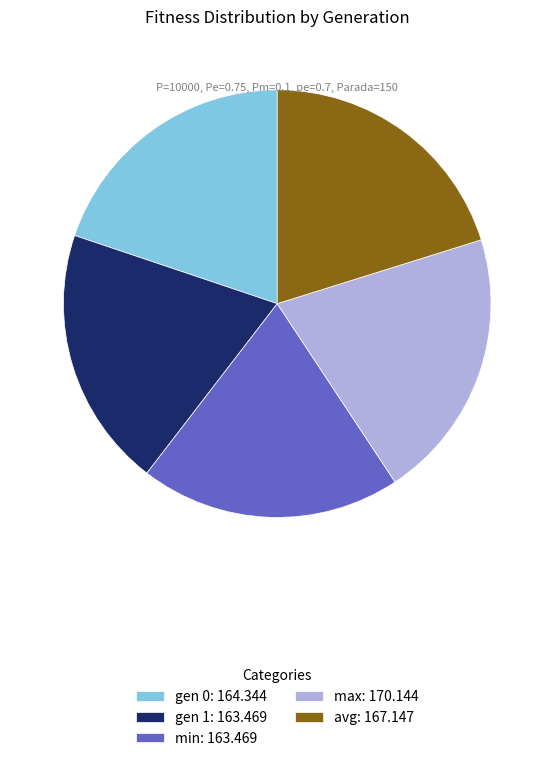

Does min account for over 50% of the chart?

No